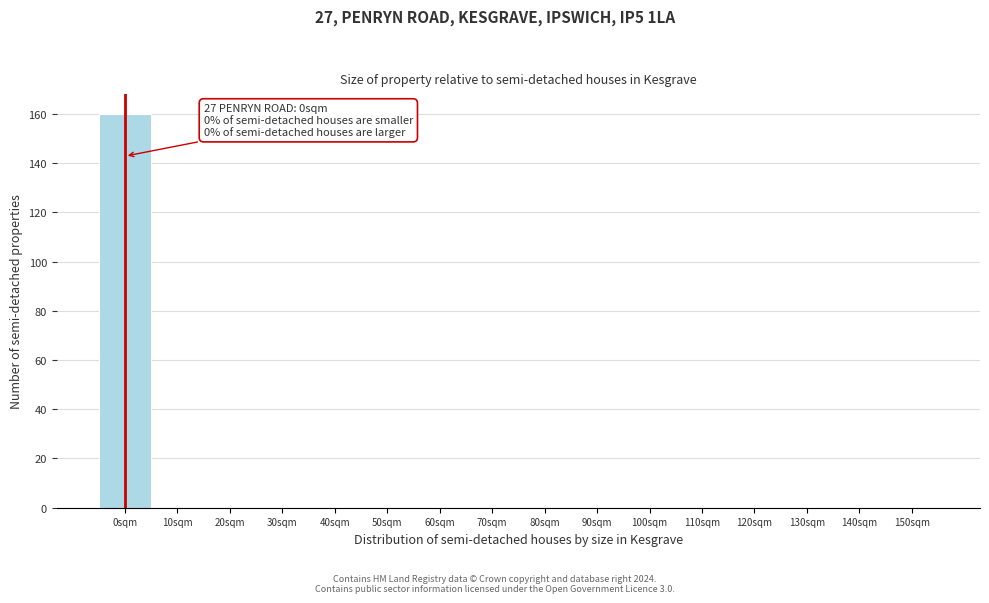

Over which range of the x-axis is the bar tallest?

-5 to 5